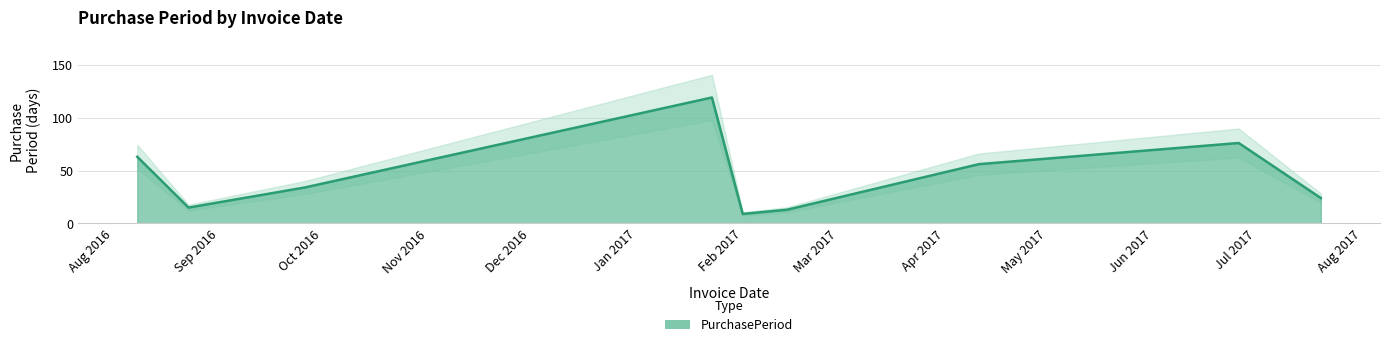

What is the highest value of the PurchasePeriod series?

119